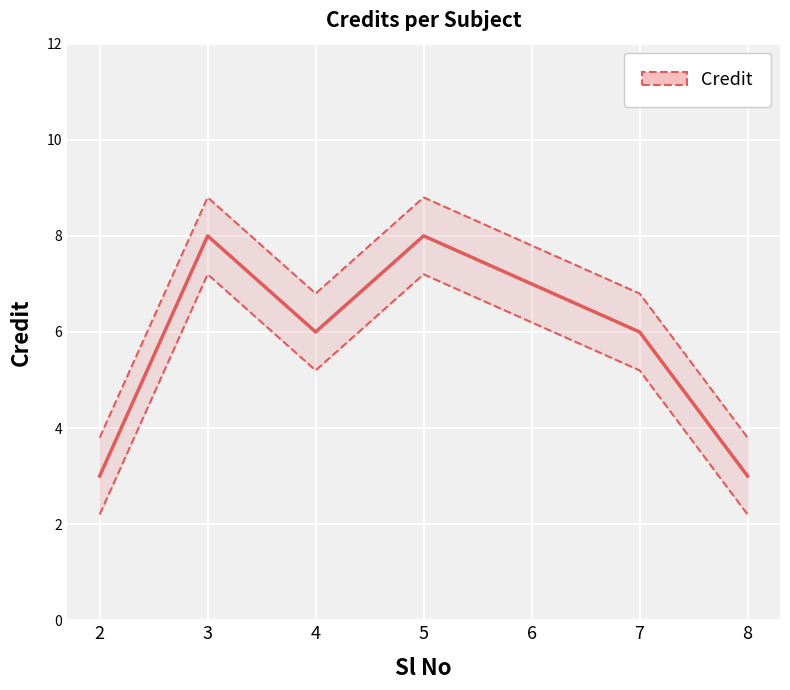

At which category does the chart reach its peak across all series?

3